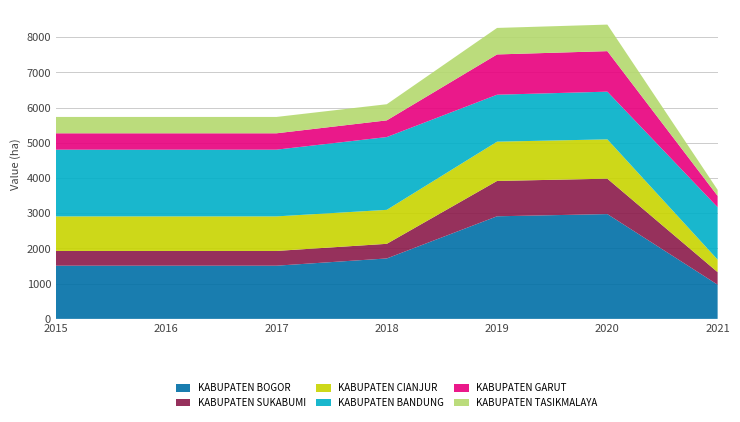

Reading right to left, what are all the values shown in this chart?

KABUPATEN BOGOR: 2021=971.6	2020=2977.0	2019=2914.7	2018=1716.8	2017=1511.2	2016=1511.2	2015=1511.2
KABUPATEN SUKABUMI: 2021=356.0	2020=1006.0	2019=1003.6	2018=415.5	2017=419.0	2016=419.0	2015=419.0
KABUPATEN CIANJUR: 2021=355.7	2020=1117.0	2019=1115.8	2018=965.2	2017=981.4	2016=981.4	2015=981.4
KABUPATEN BANDUNG: 2021=1489.0	2020=1355.0	2019=1334.1	2018=2068.1	2017=1895.9	2016=1895.9	2015=1895.9
KABUPATEN GARUT: 2021=321.2	2020=1151.0	2019=1144.0	2018=473.9	2017=464.7	2016=464.7	2015=464.7
KABUPATEN TASIKMALAYA: 2021=172.3	2020=754.0	2019=753.1	2018=458.4	2017=464.5	2016=464.5	2015=464.5